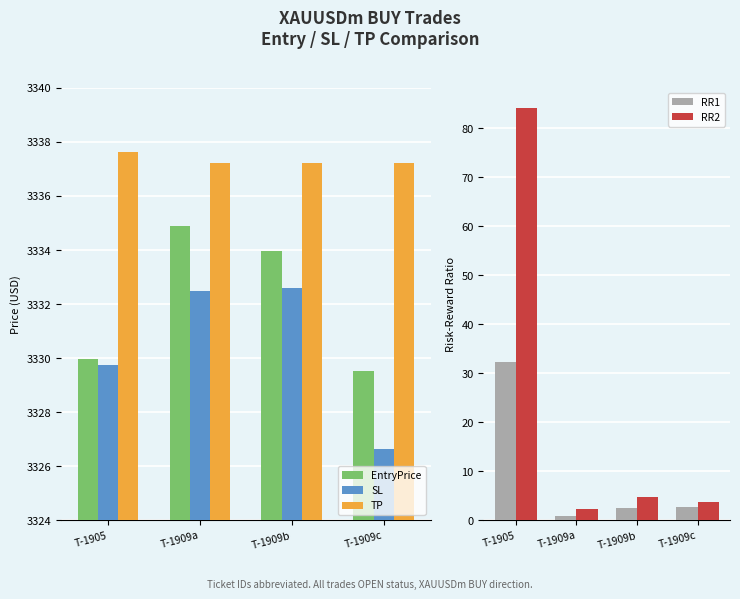

What is the difference between the TP values at T-1905 and T-1909c?

0.4